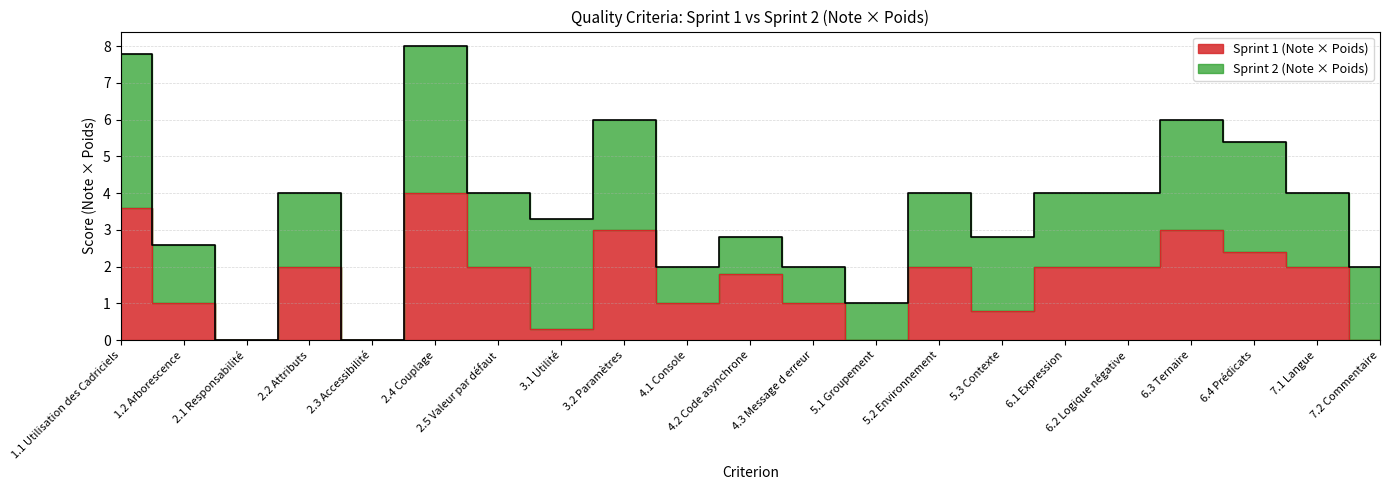

What is the average value?

1.6